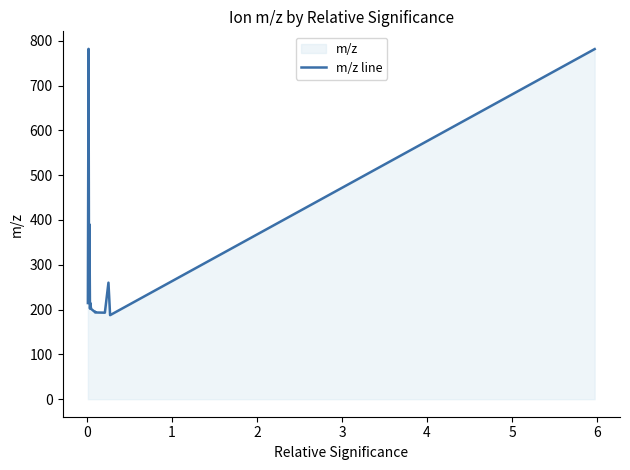

What is the maximum value shown in the chart?

782.0